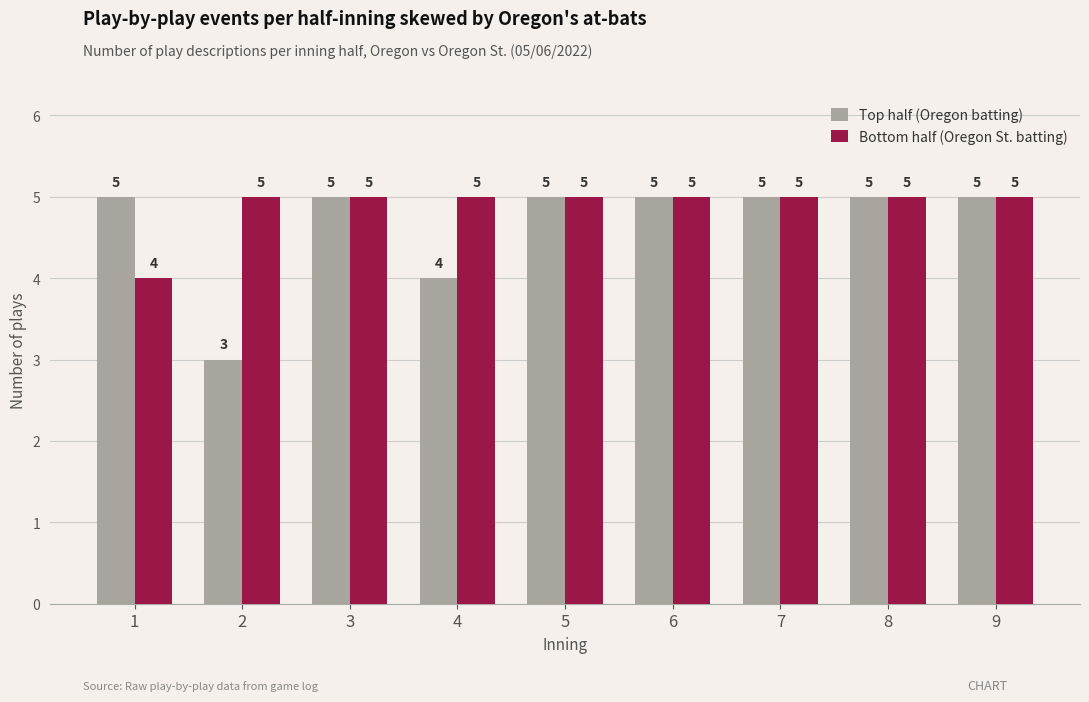

Does the chart contain any negative values?

No